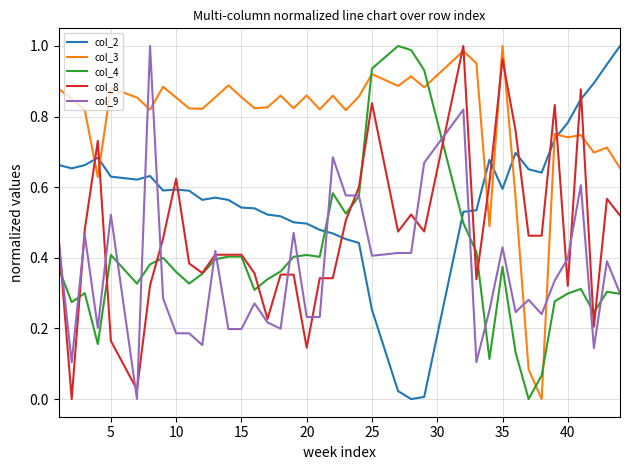

Count the number of categories in the chart.

40